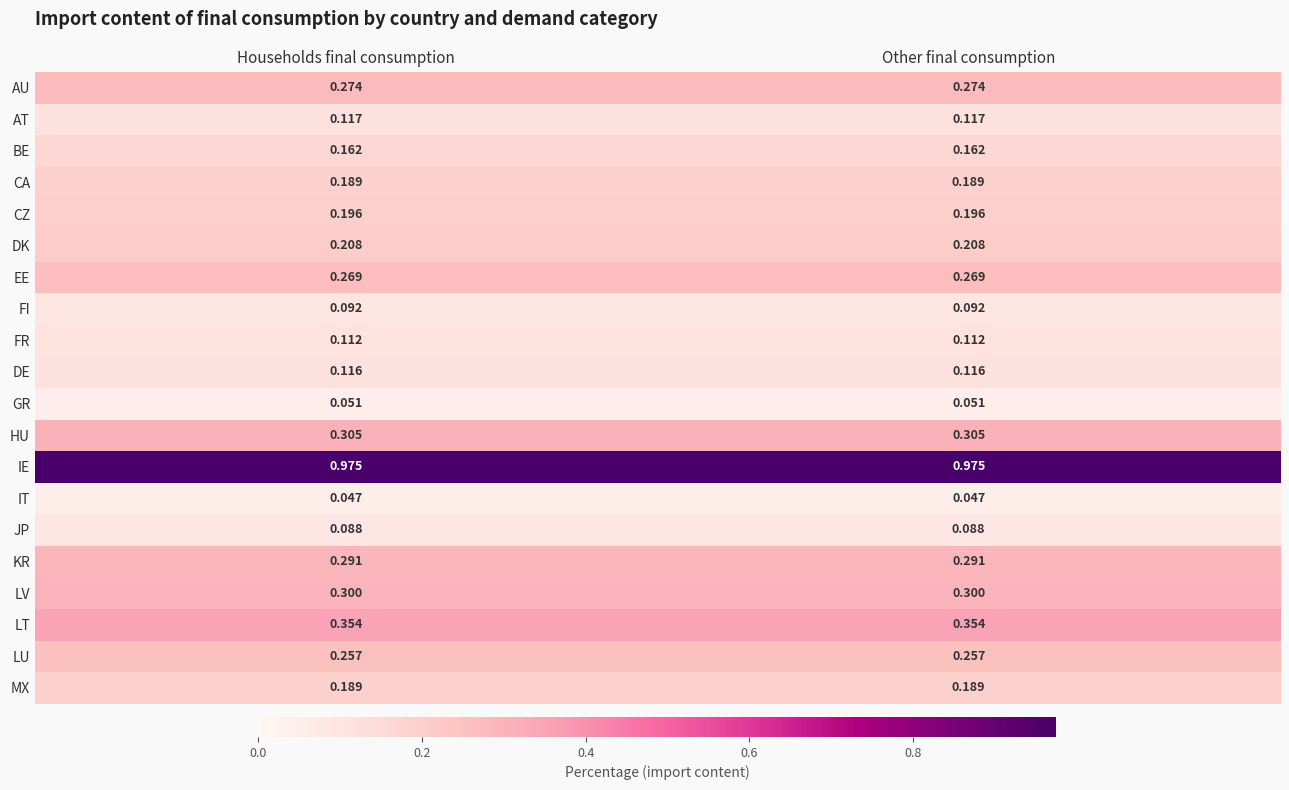

What is the spread (max minus min) of values at Households final consumption?

0.9